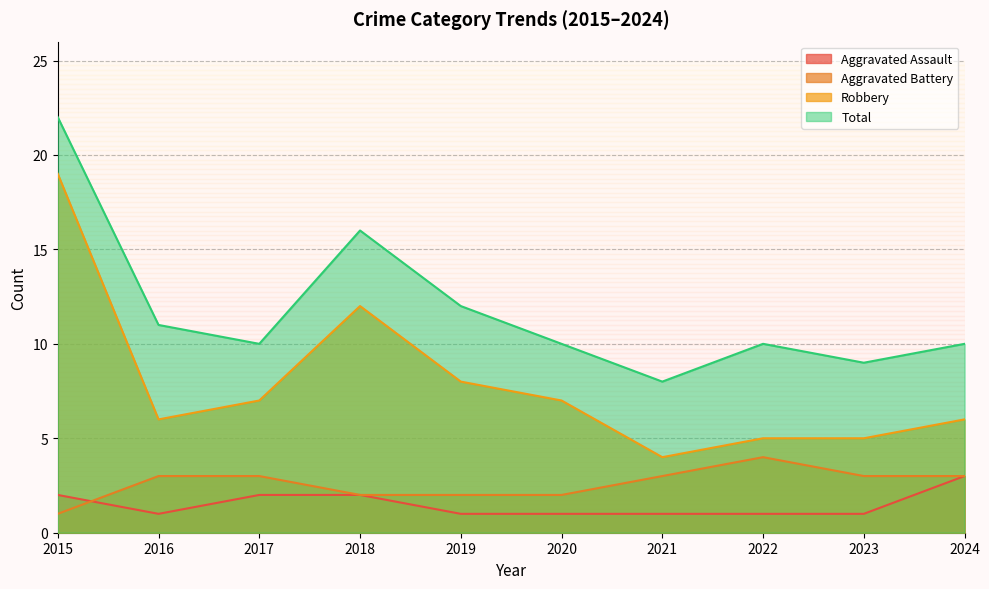

What is the total value across all series at 2020?

20